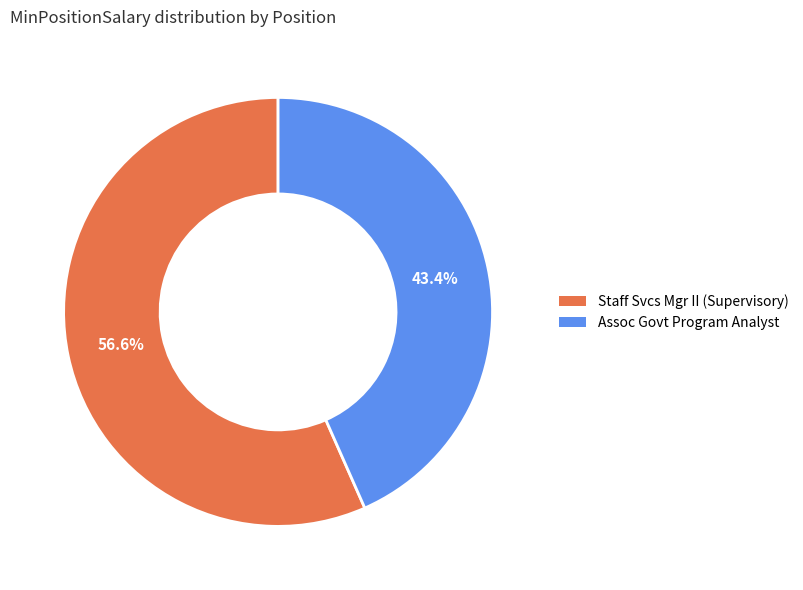

Is there a majority slice in this chart?

Yes